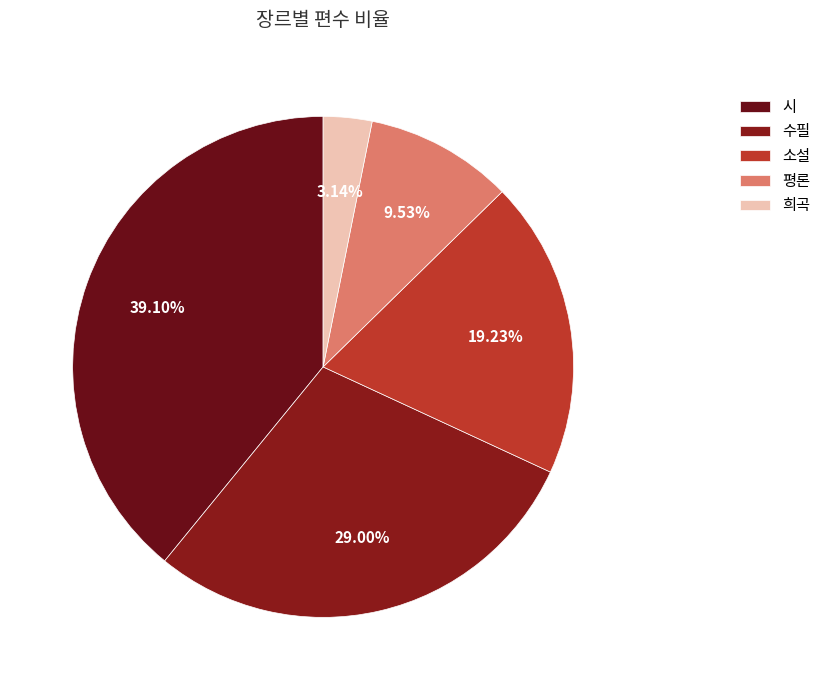

What percentage is the 평론 slice, to the nearest percent?

10%